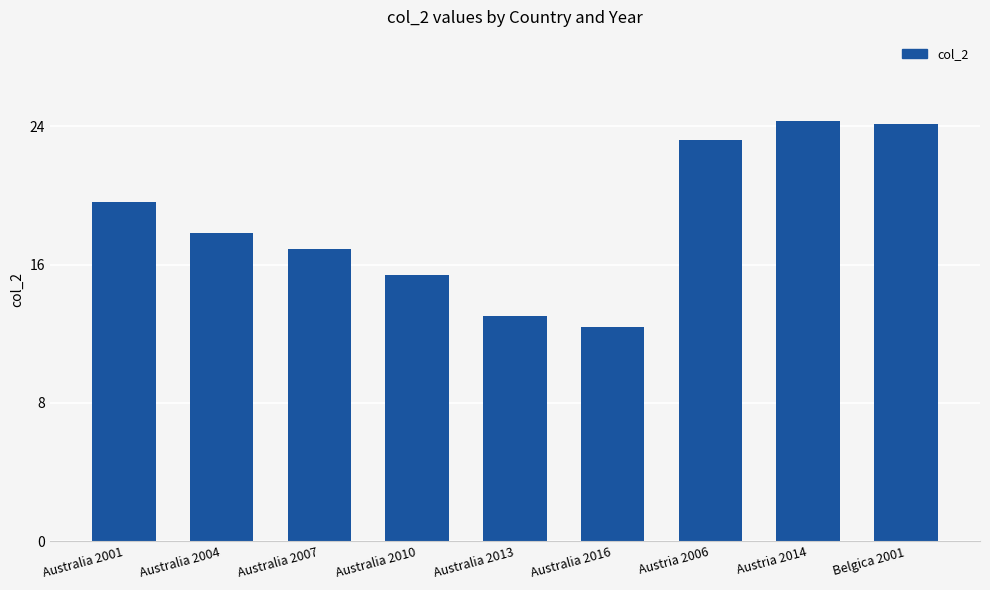

What is the average value?

18.5